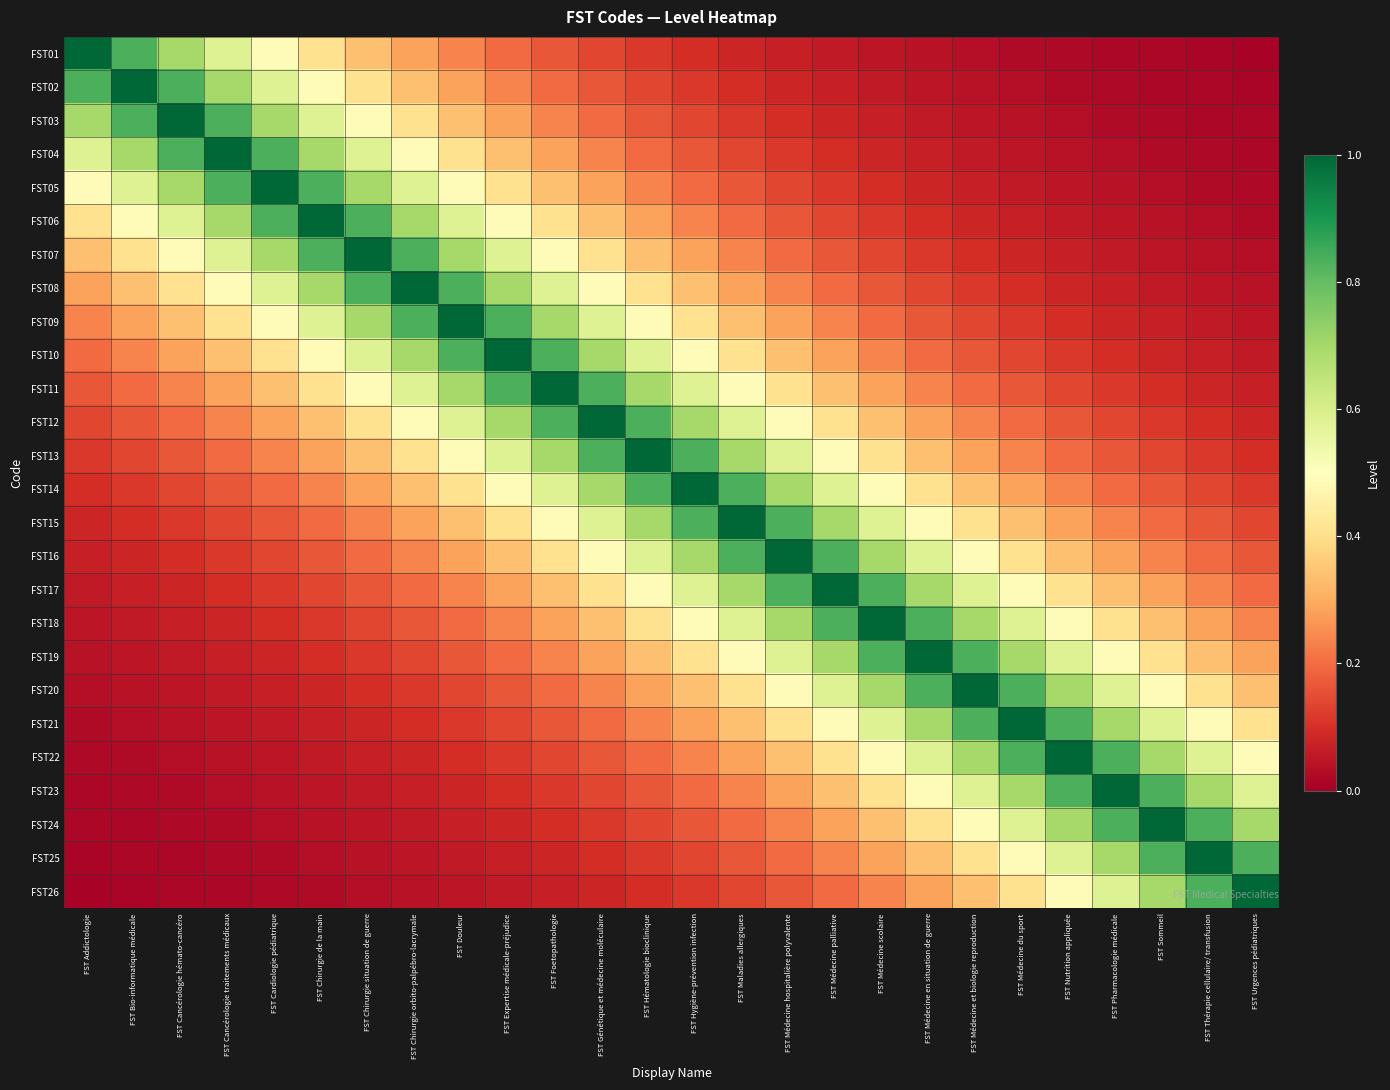

At FST Hygiène-prévention infection, list the series in order from largest to smallest.

FST14, FST13, FST15, FST12, FST16, FST11, FST17, FST10, FST18, FST09, FST19, FST08, FST20, FST07, FST21, FST06, FST22, FST05, FST23, FST04, FST24, FST03, FST25, FST02, FST26, FST01